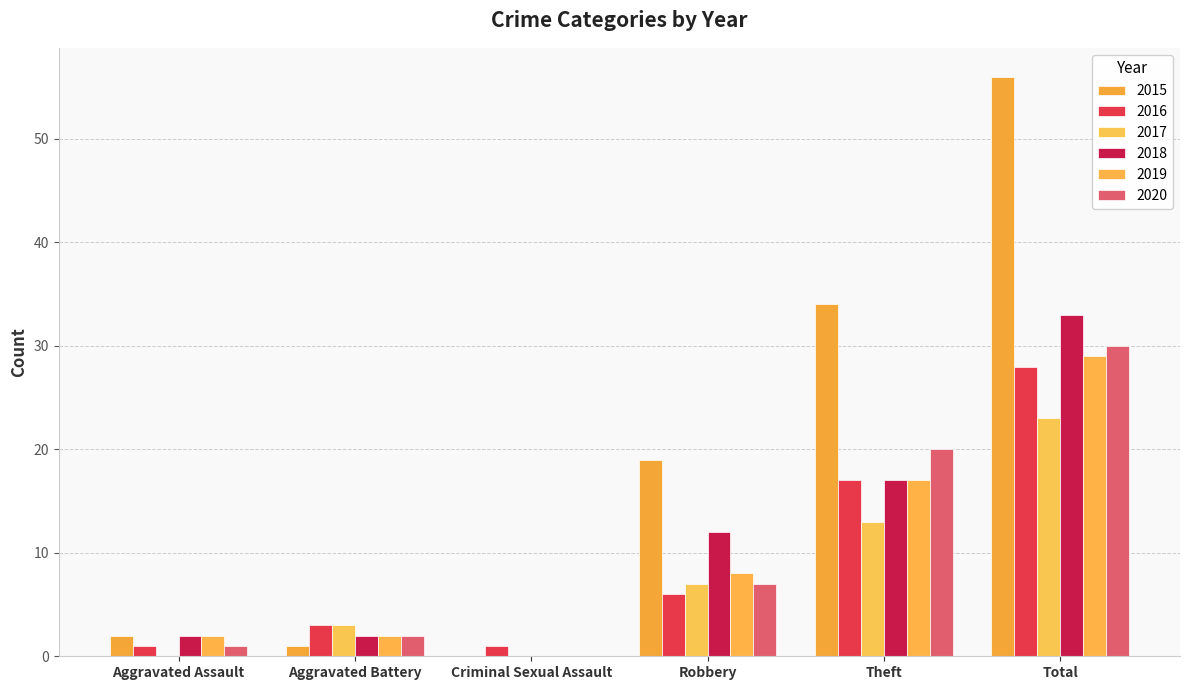

At which category is the sum across all series the highest?

Total